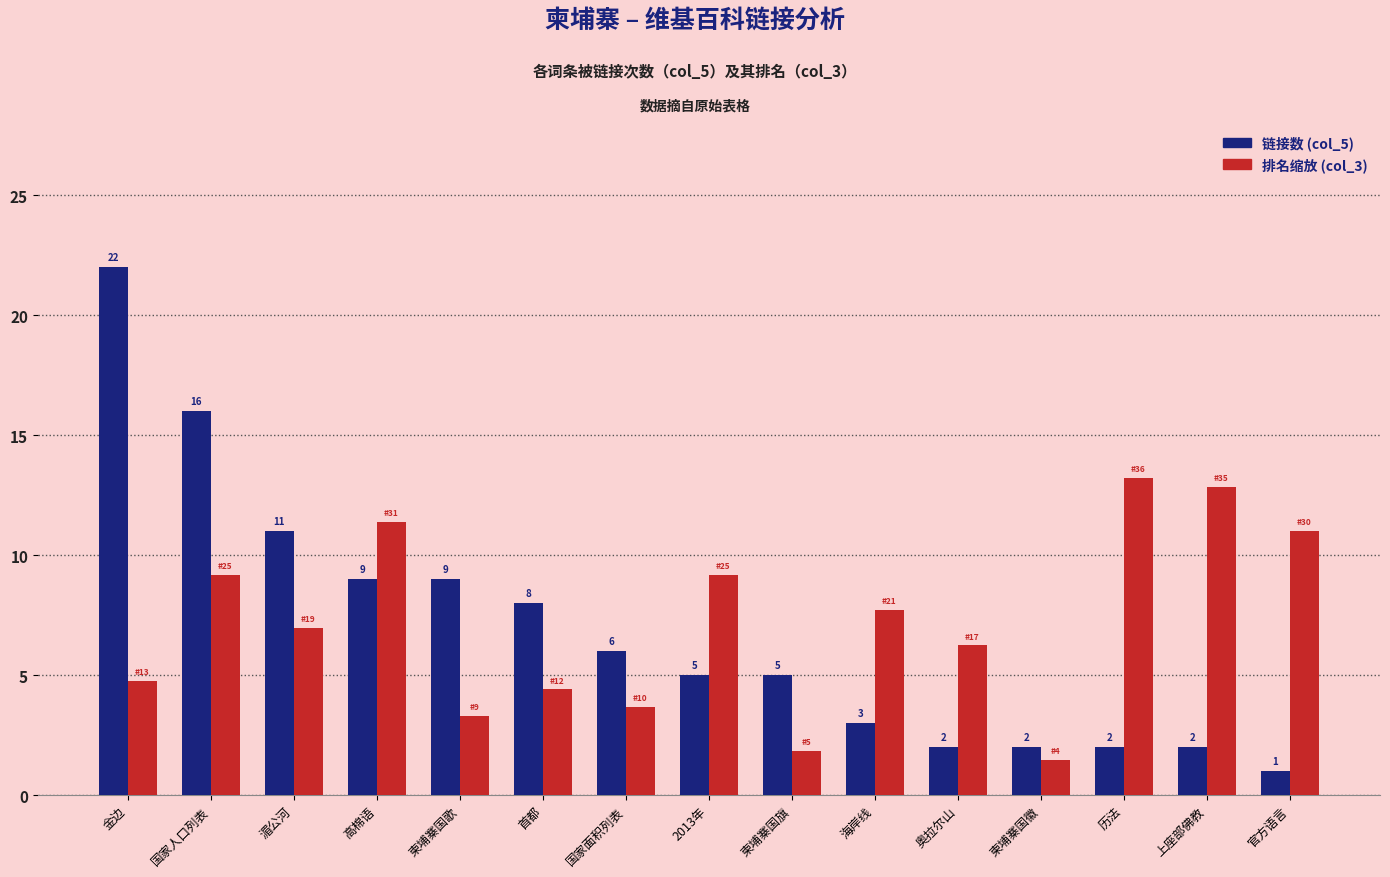

Rank the series by their maximum value, from lowest to highest.

排名缩放 (col_3), 链接数 (col_5)